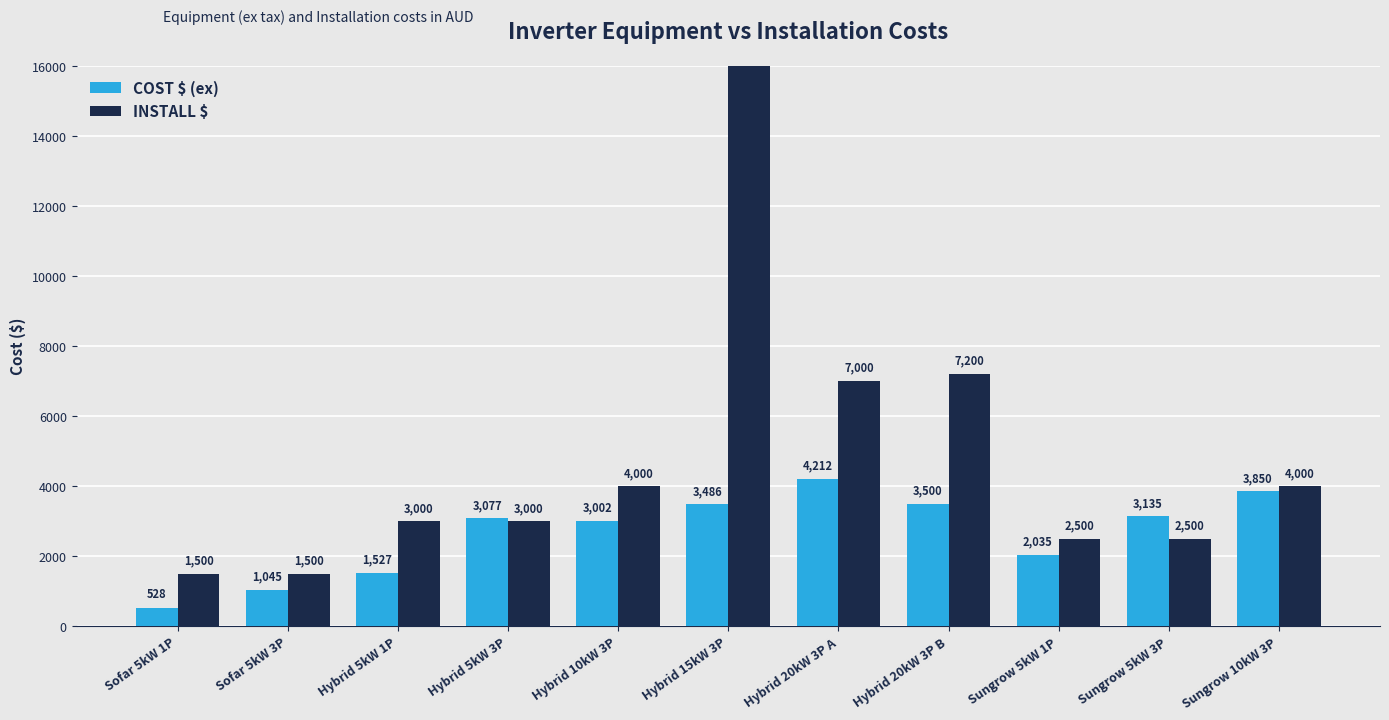

How many groups of bars are there?

11